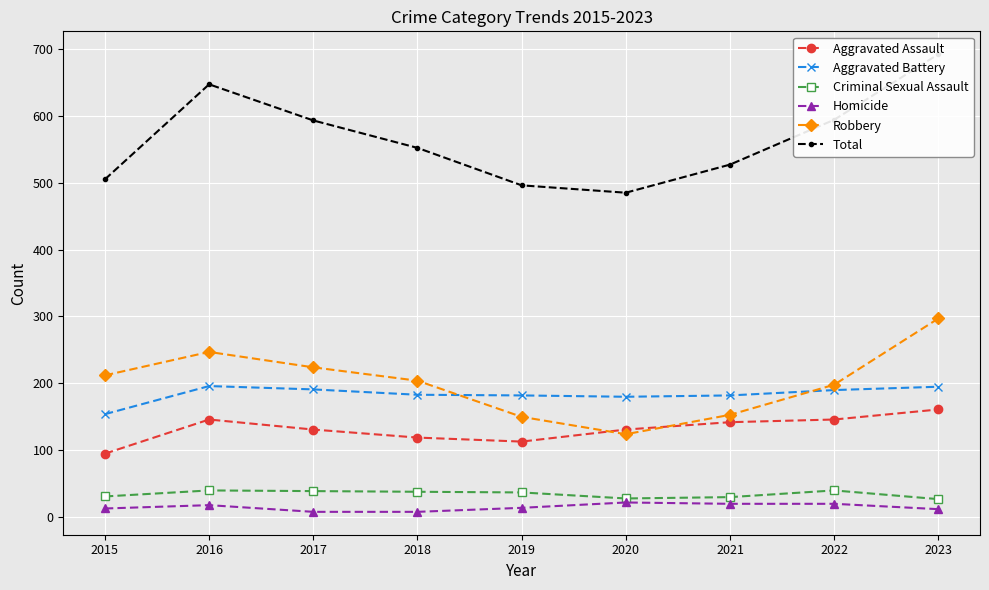

List the series in order of their peak value, highest first.

Total, Robbery, Aggravated Battery, Aggravated Assault, Criminal Sexual Assault, Homicide